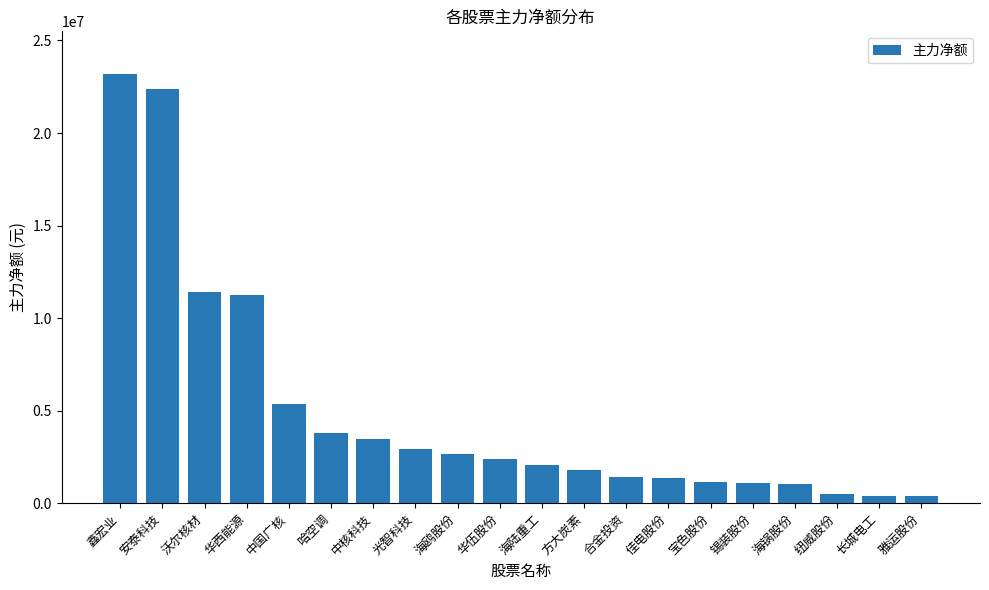

What is the label of the 13th bar from the left?

合金投资